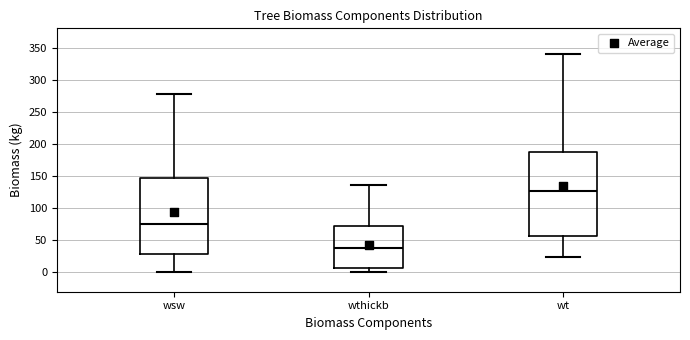

Which box is the tallest, from its lower edge to its upper edge?

wt